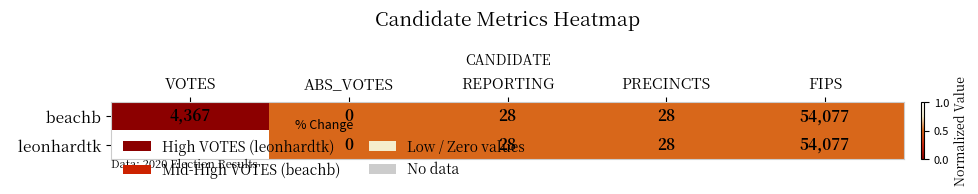

At which category is the sum across all series the highest?

FIPS